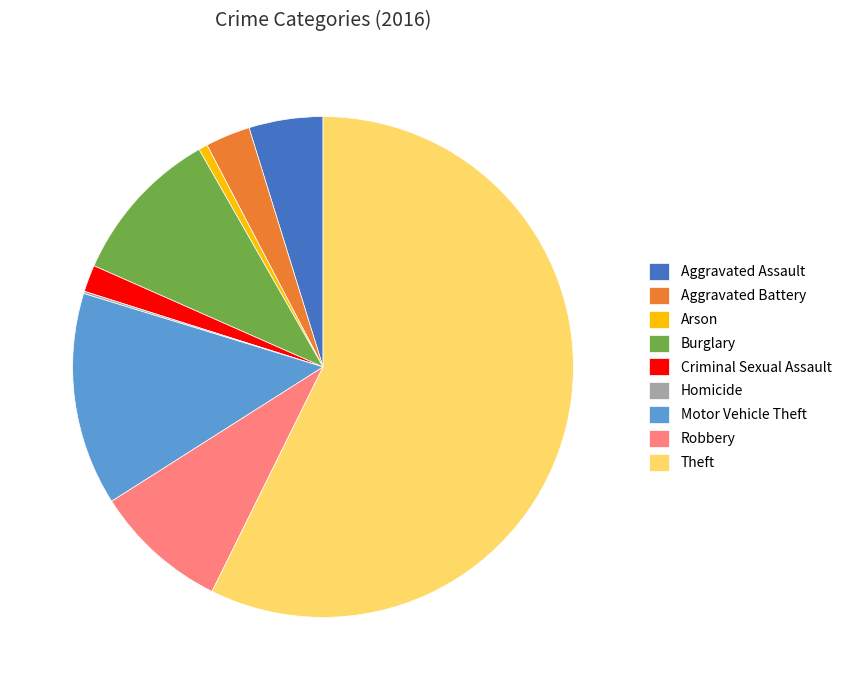

Which slice represents more than half of the pie?

Theft